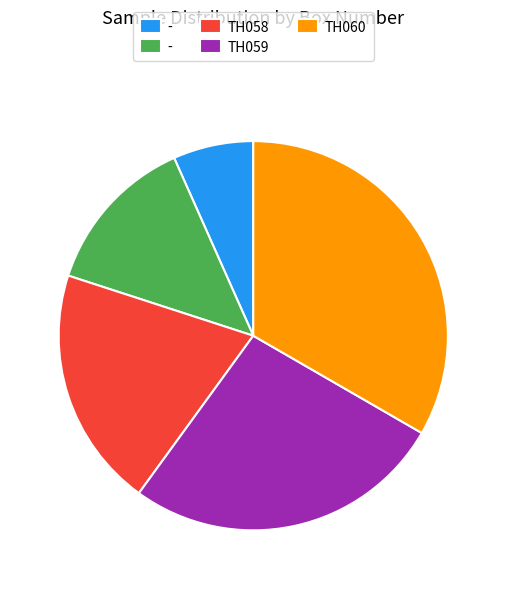

Is there any slice that represents more than half of the pie?

No